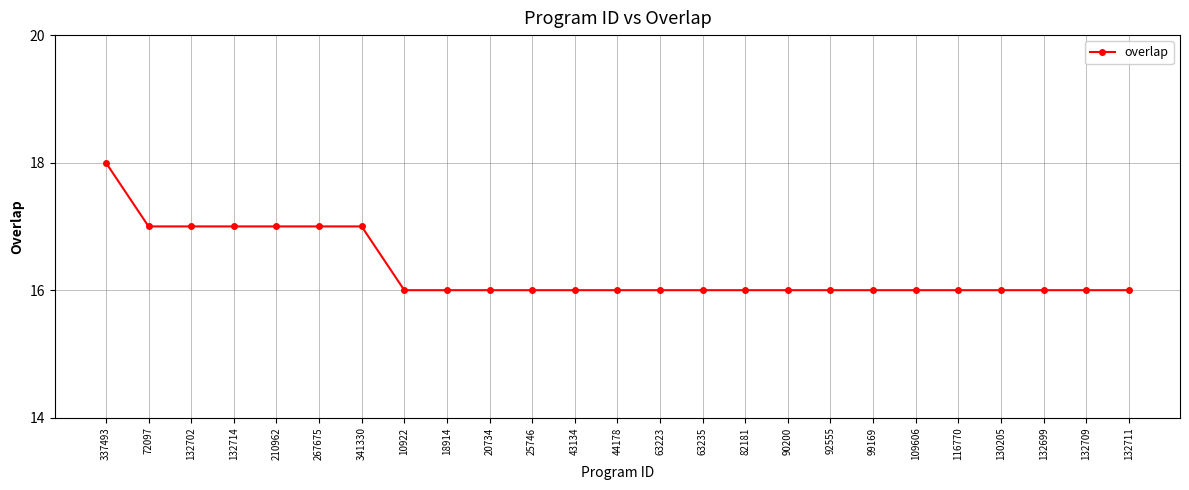

What is the difference between the maximum and minimum values?

2